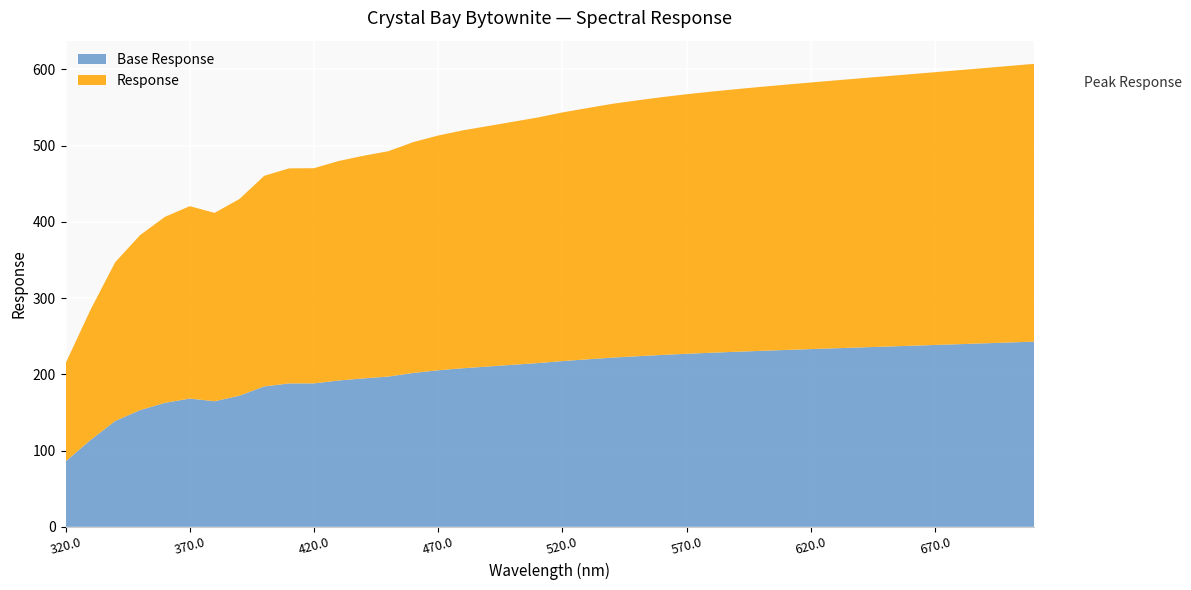

Reading left to right, what are all the values shown in this chart?

320.0=214.4	330.0=284.4	340.0=347.2	350.0=382.7	360.0=406.7	370.0=420.7	380.0=411.9	390.0=430.0	400.0=460.5	410.0=470.3	420.0=470.5	430.0=480.0	440.0=486.9	450.0=492.8	460.0=504.7	470.0=513.4	480.0=520.2	490.0=525.7	500.0=531.4	510.0=537.0	520.0=543.6	530.0=549.3	540.0=554.9	550.0=559.4	560.0=563.7	570.0=567.5	580.0=571.0	590.0=574.2	600.0=577.2	610.0=580.1	620.0=582.9	630.0=585.7	640.0=588.4	650.0=591.1	660.0=593.8	670.0=596.5	680.0=599.2	690.0=601.9	700.0=604.7	710.0=607.4